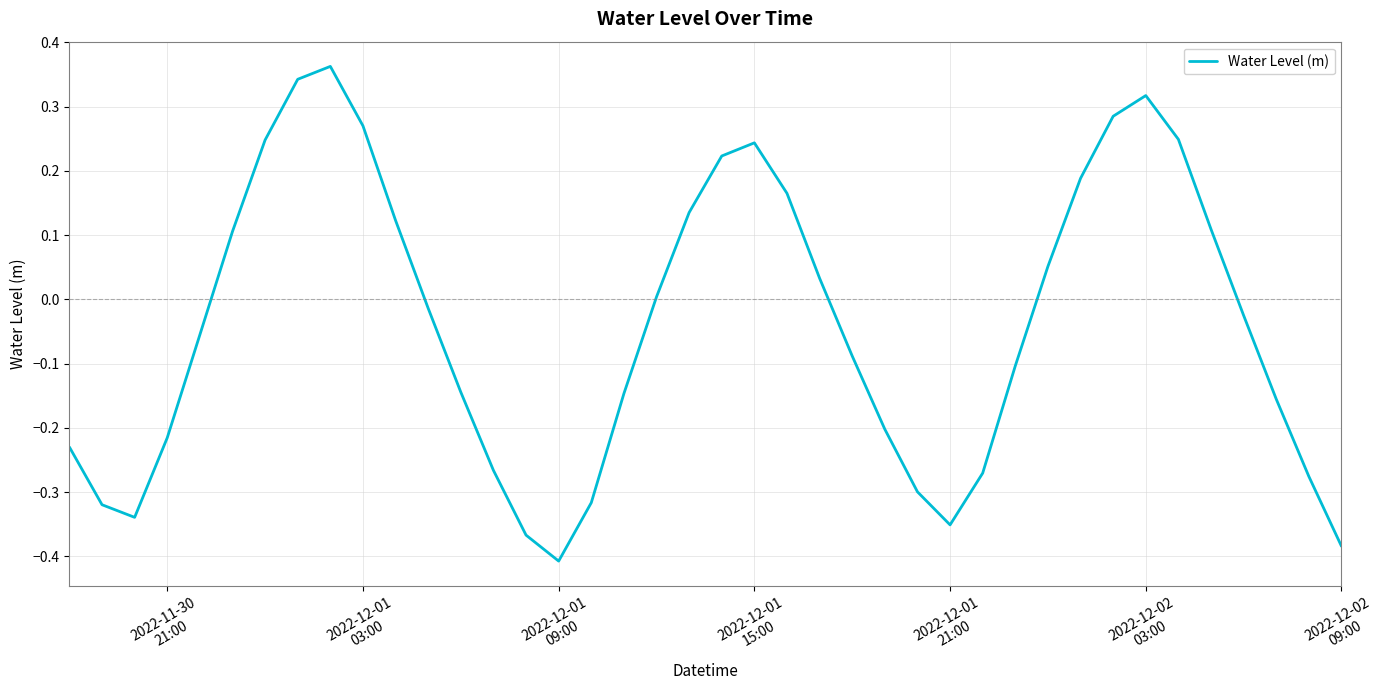

What is the difference between the maximum and minimum values?

0.8